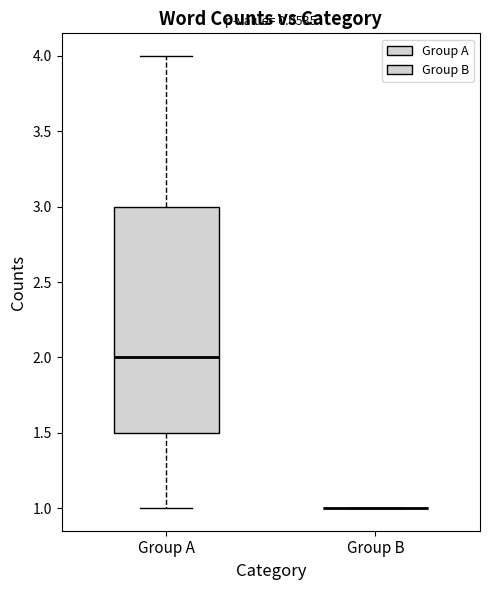

Which box is the tallest, from its lower edge to its upper edge?

Group A